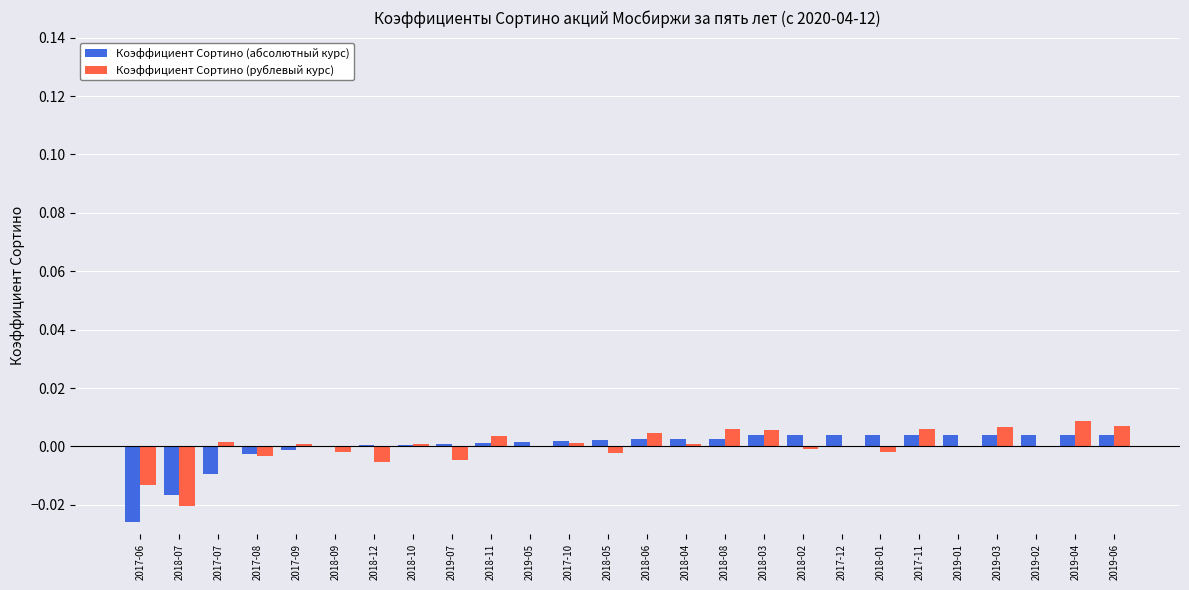

The Коэффициент Сортино (рублевый курс) series shows 0.0 at 2017-09. True or false?

True